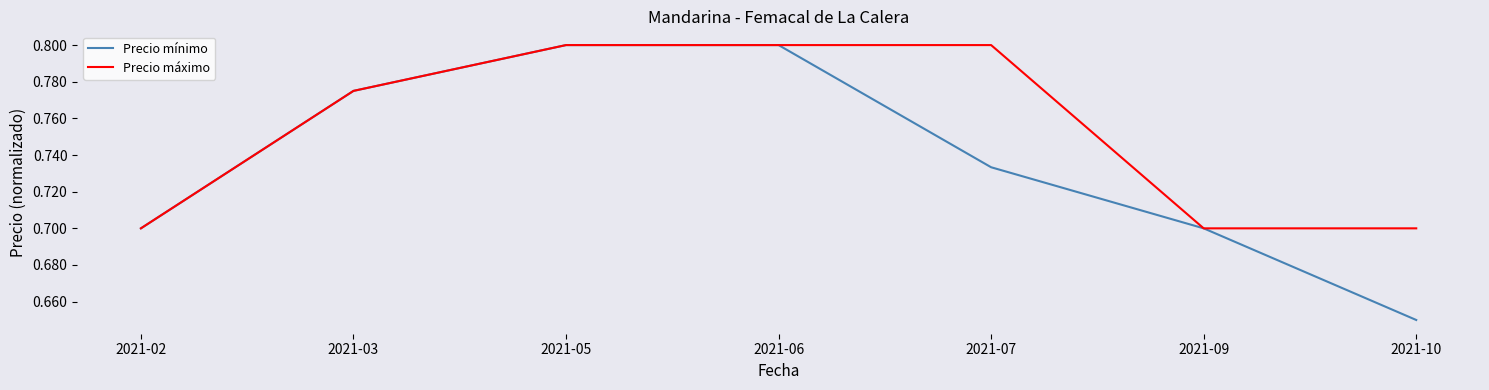

Which series has the widest spread of values?

Precio mínimo